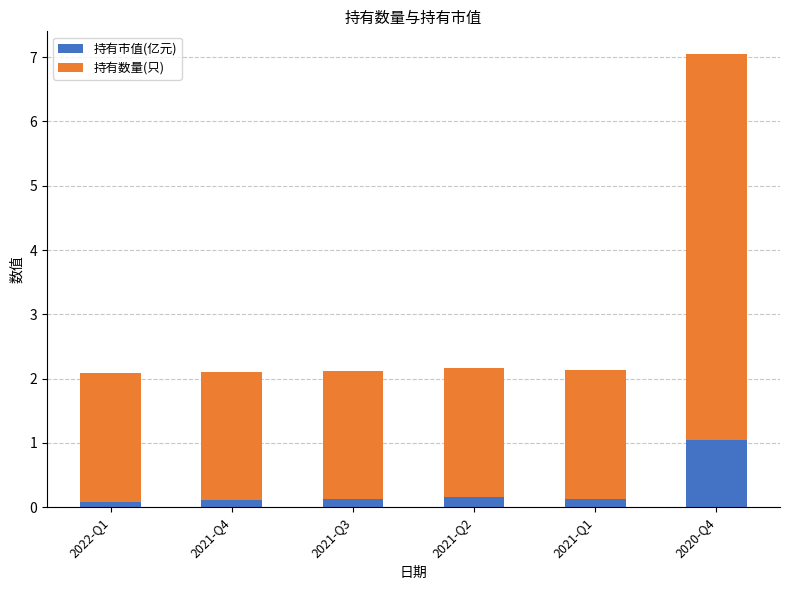

What is the sum of all 持有市值(亿元) values?

1.7